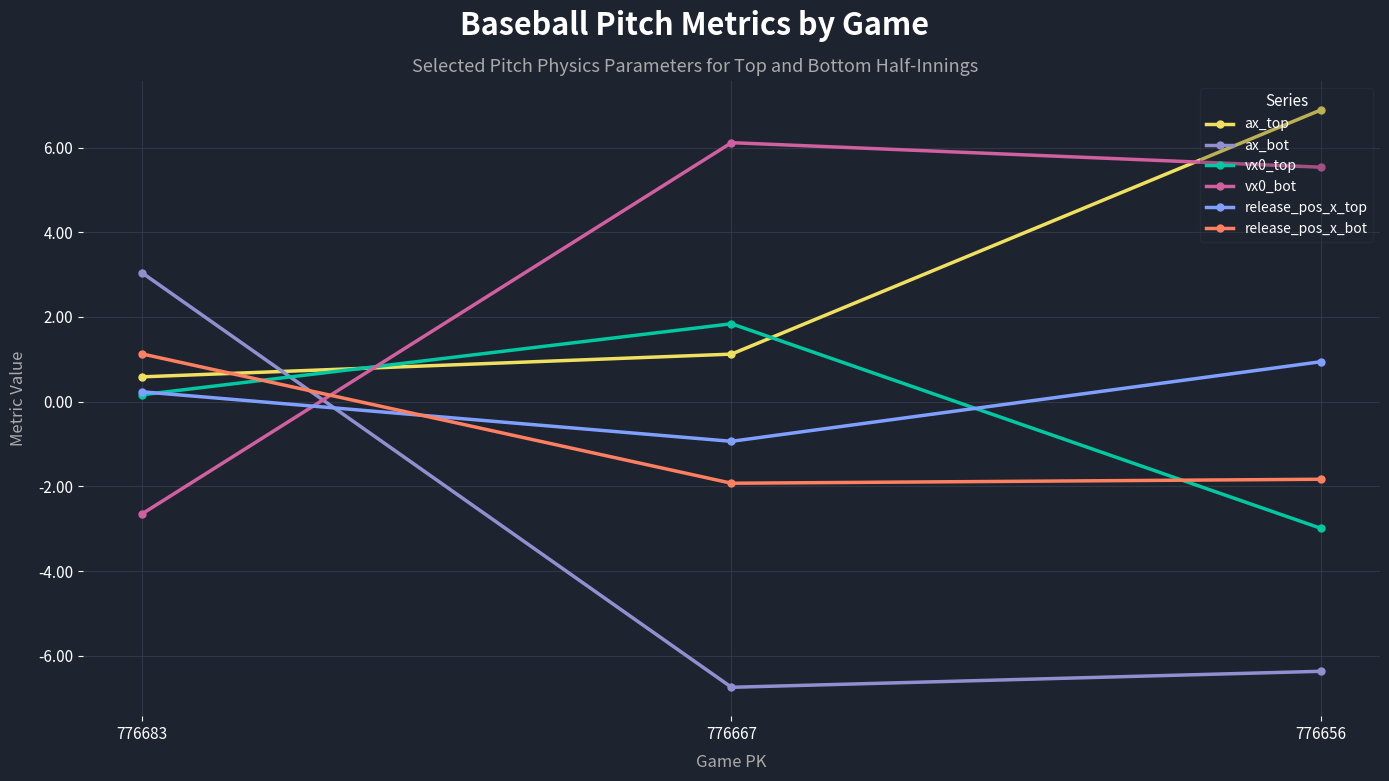

What is the spread (max minus min) of values at 776667?

12.9